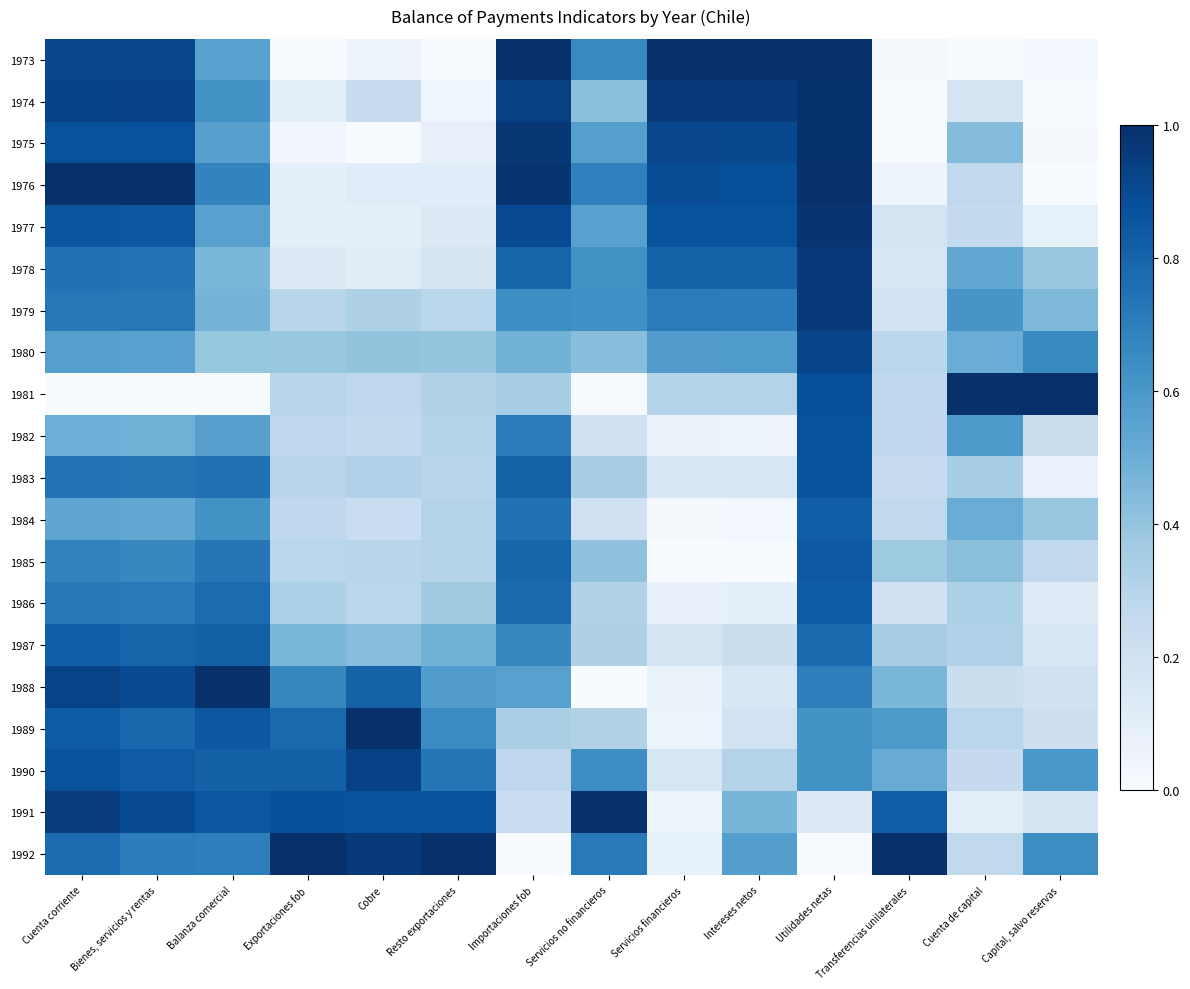

Which has a higher value, Cuenta de capital or Servicios no financieros?

Servicios no financieros